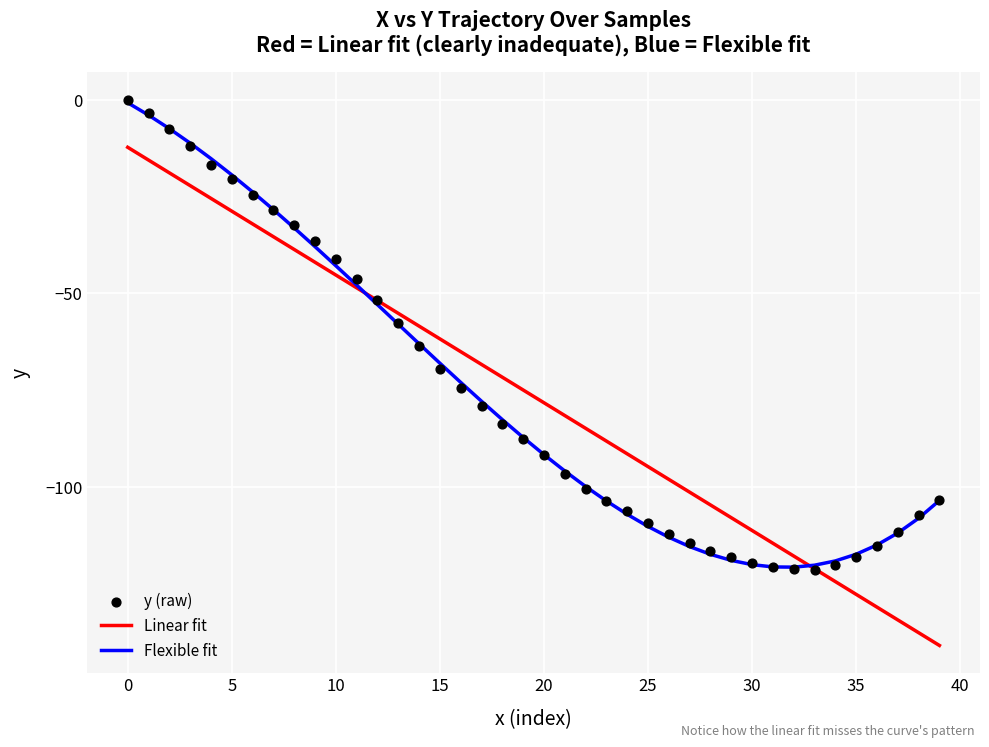

The Linear fit series shows -29.4 at 25. True or false?

False